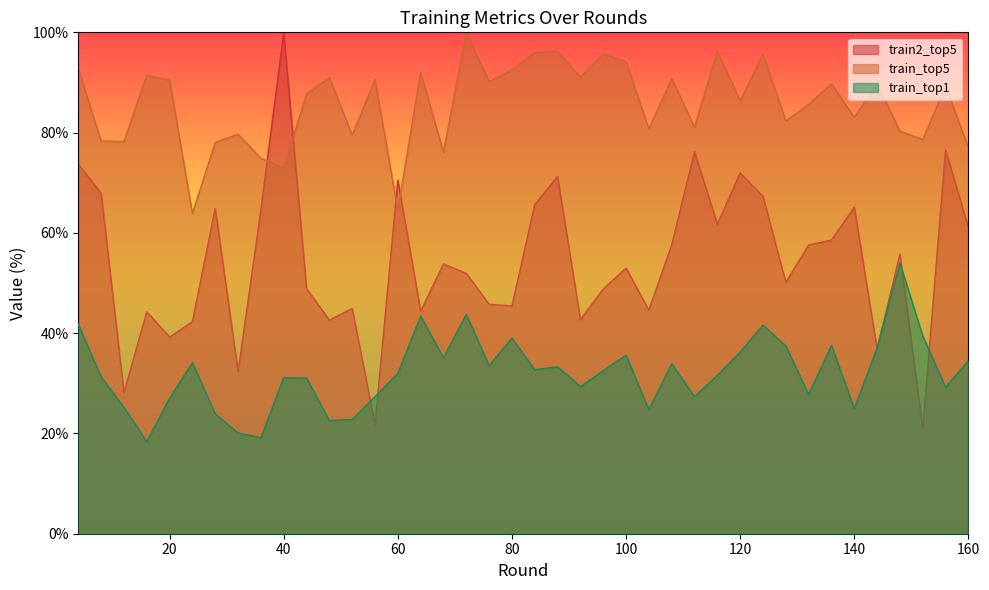

Where does the train_top1 series first go above 32?

4